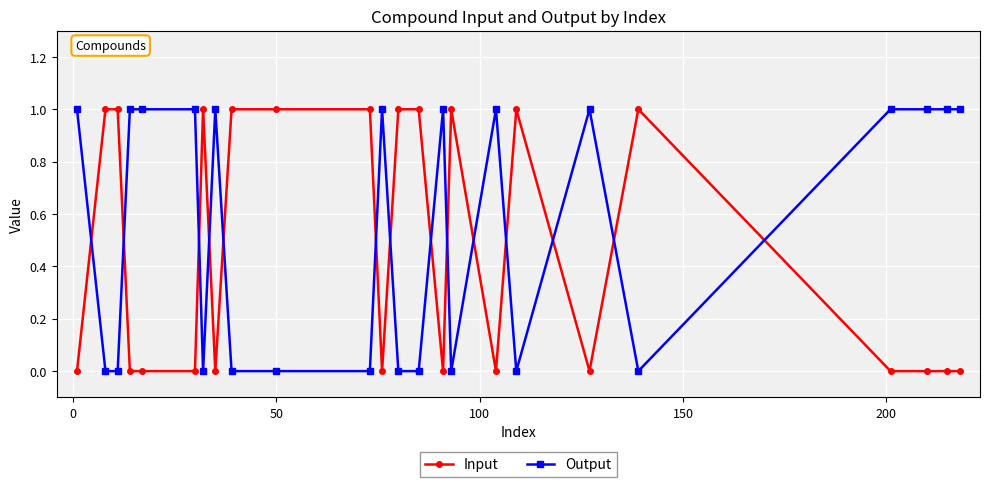

True or false: Input has more than 1 interior local peaks.

True